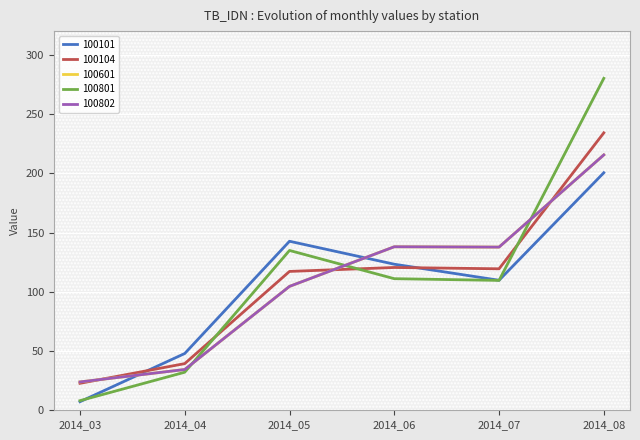

True or false: 100101 has more than 2 interior local peaks.

False